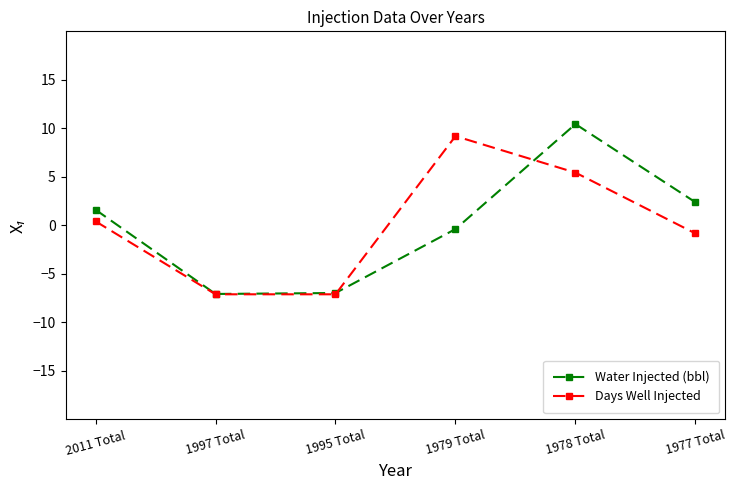

Count the number of data series in this chart.

2